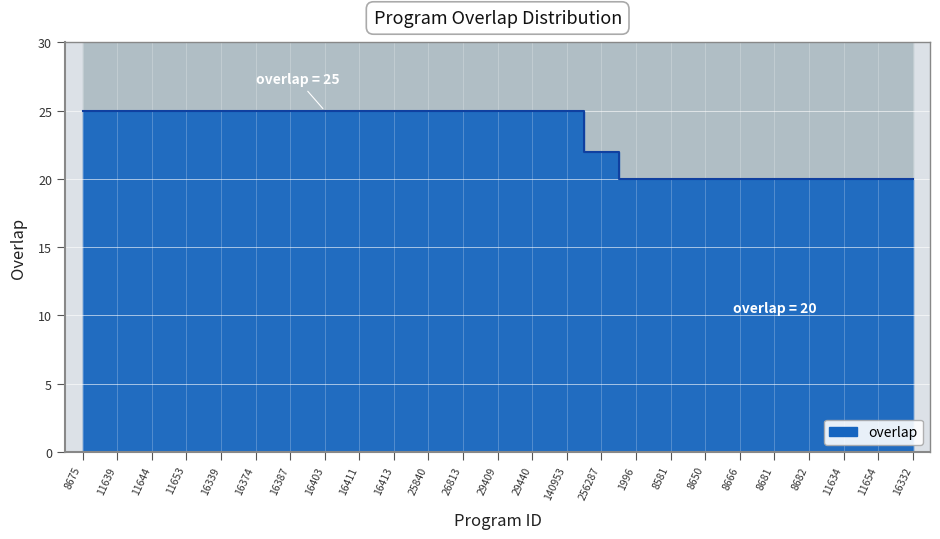

What is the maximum value shown in the chart?

25